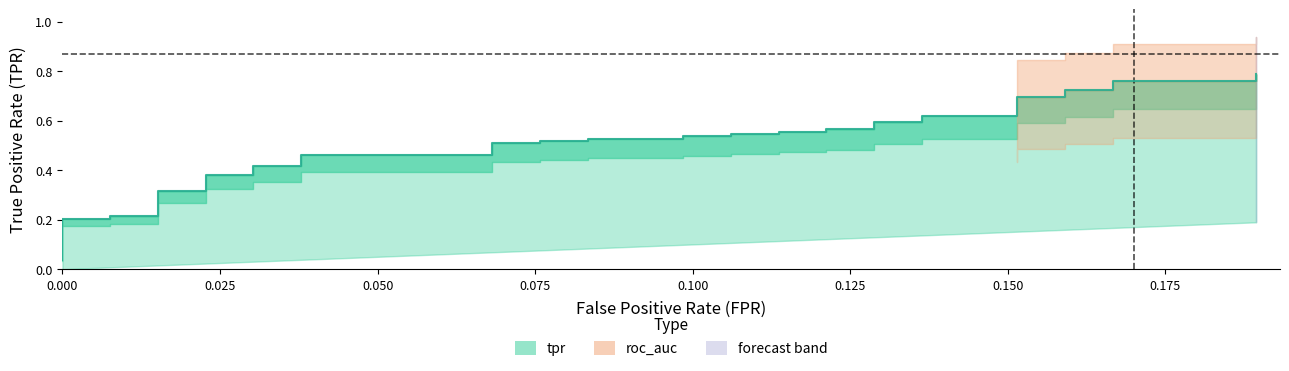

What is the value of the 37th point from the left?

0.7